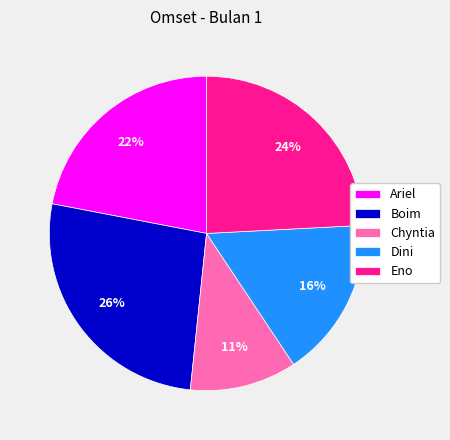

What is the ratio of the value at Ariel to the value at Chyntia?

2.0